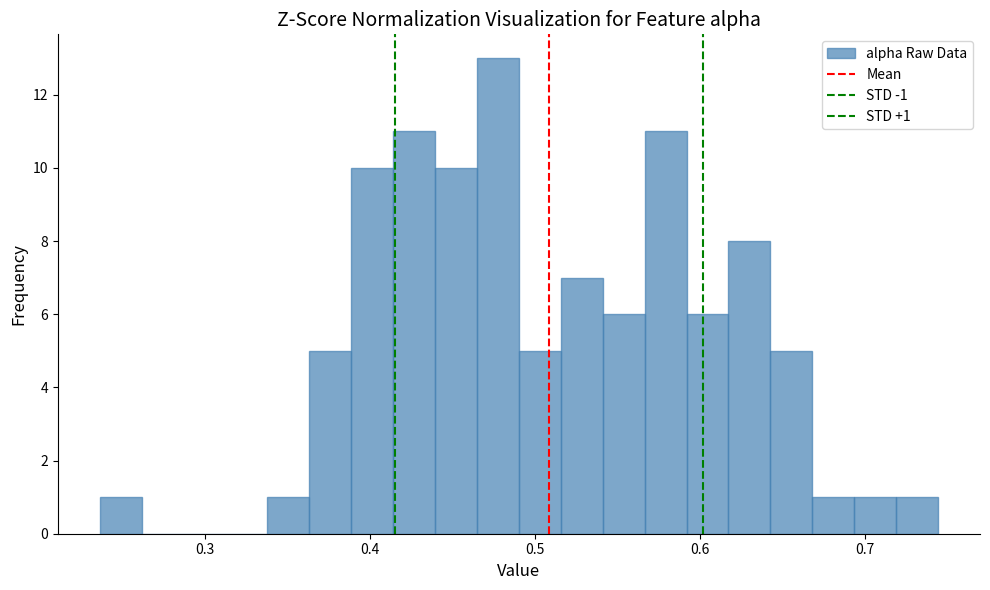

Read against the x-axis, roughly where is the centre of the tallest bar?

0.48